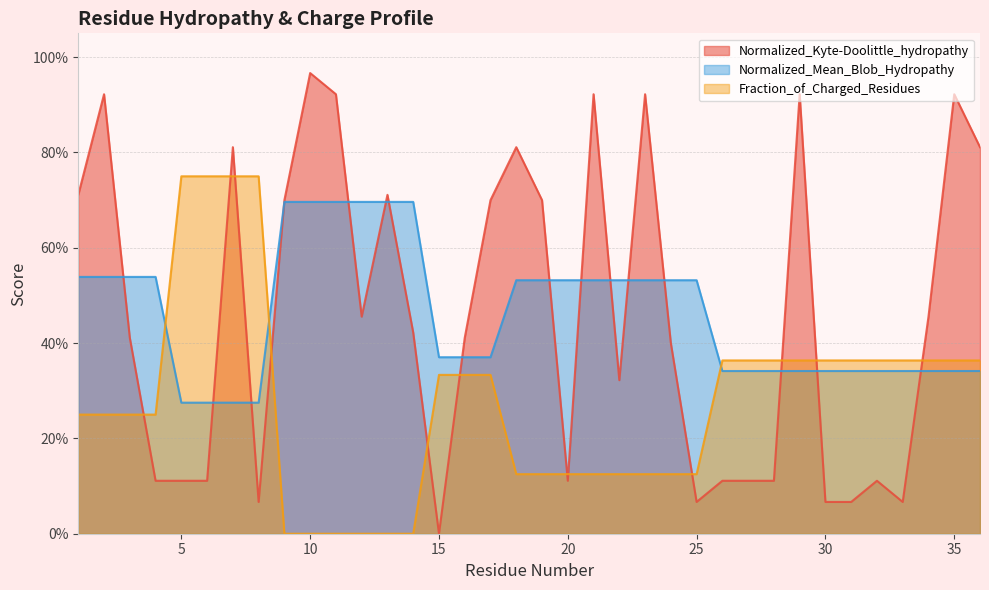

Reading right to left, extract all data points from this chart.

Normalized_Kyte-Doolittle_hydropathy: 36=0.8	35=0.9	34=0.5	33=0.1	32=0.1	31=0.1	30=0.1	29=0.9	28=0.1	27=0.1	26=0.1	25=0.1	24=0.4	23=0.9	22=0.3	21=0.9	20=0.1	19=0.7	18=0.8	17=0.7	16=0.4	15=0.0	14=0.4	13=0.7	12=0.5	11=0.9	10=1.0	9=0.7	8=0.1	7=0.8	6=0.1	5=0.1	4=0.1	3=0.4	2=0.9	1=0.7
Normalized_Mean_Blob_Hydropathy: 36=0.3	35=0.3	34=0.3	33=0.3	32=0.3	31=0.3	30=0.3	29=0.3	28=0.3	27=0.3	26=0.3	25=0.5	24=0.5	23=0.5	22=0.5	21=0.5	20=0.5	19=0.5	18=0.5	17=0.4	16=0.4	15=0.4	14=0.7	13=0.7	12=0.7	11=0.7	10=0.7	9=0.7	8=0.3	7=0.3	6=0.3	5=0.3	4=0.5	3=0.5	2=0.5	1=0.5
Fraction_of_Charged_Residues: 36=0.4	35=0.4	34=0.4	33=0.4	32=0.4	31=0.4	30=0.4	29=0.4	28=0.4	27=0.4	26=0.4	25=0.1	24=0.1	23=0.1	22=0.1	21=0.1	20=0.1	19=0.1	18=0.1	17=0.3	16=0.3	15=0.3	14=0.0	13=0.0	12=0.0	11=0.0	10=0.0	9=0.0	8=0.8	7=0.8	6=0.8	5=0.8	4=0.2	3=0.2	2=0.2	1=0.2